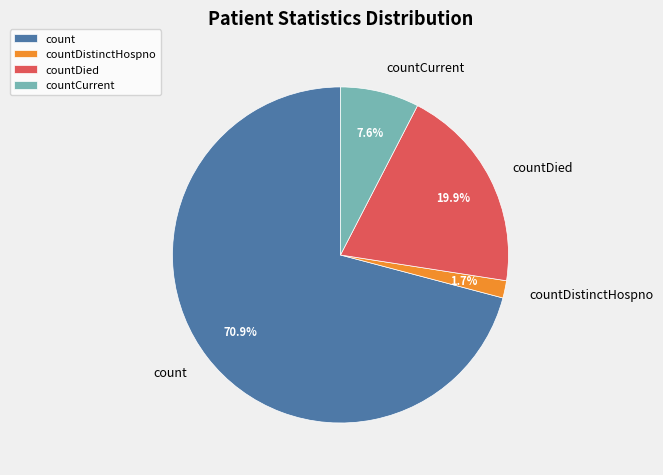

Count the number of slices in the pie.

4